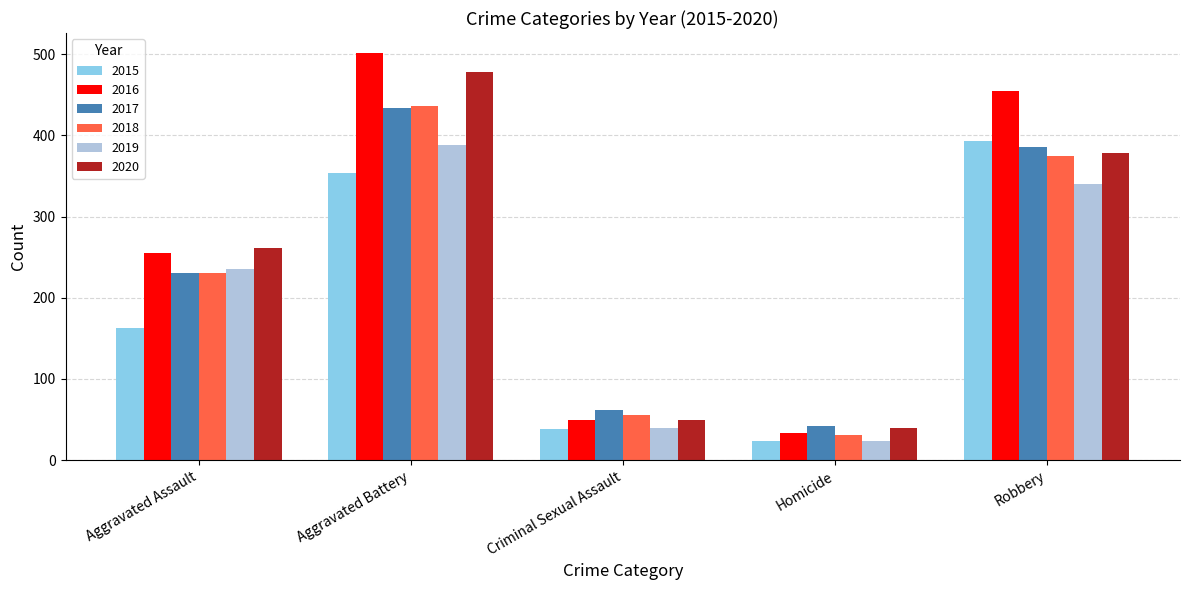

True or false: 2017 has a value of 14 at Homicide.

False